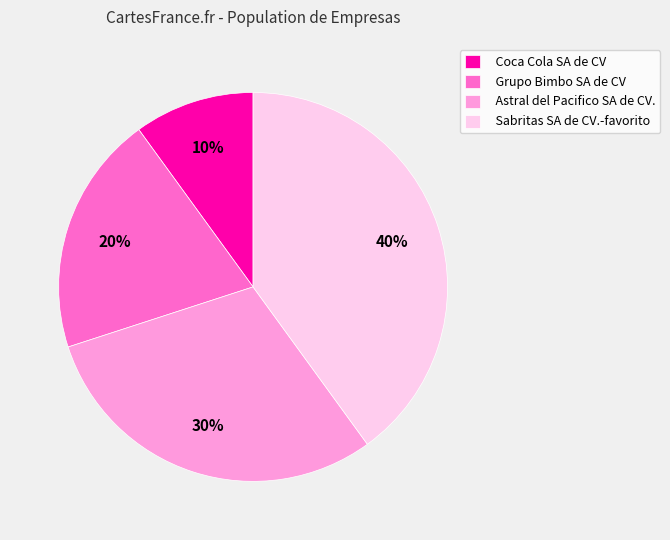

What percentage is the Astral del Pacifico SA de CV. slice, to the nearest percent?

30%